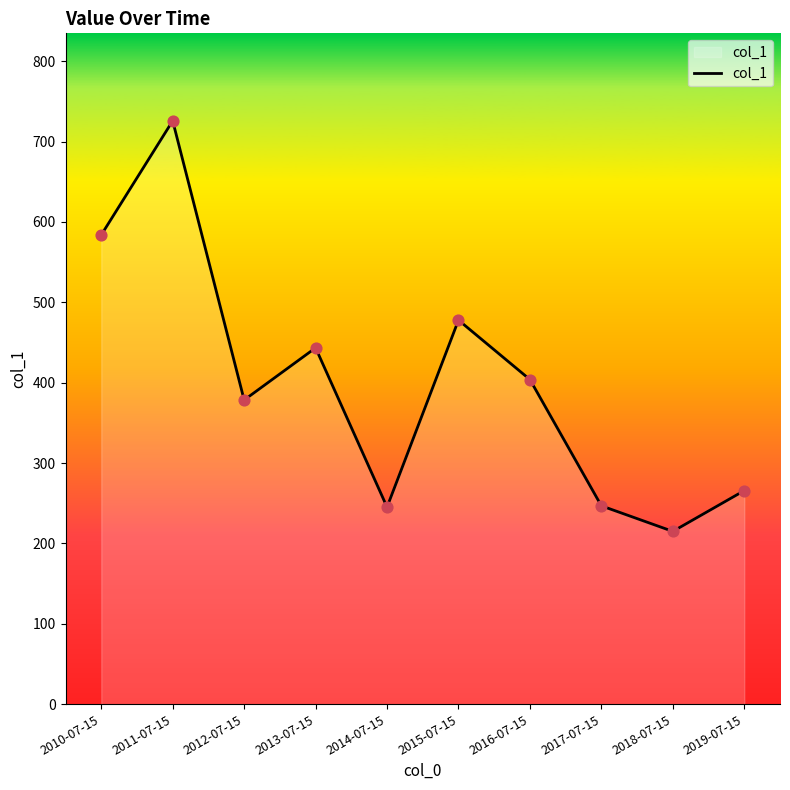

Approximately how many times larger is the value at 2011-07-15 compared to 2017-07-15?

2.9